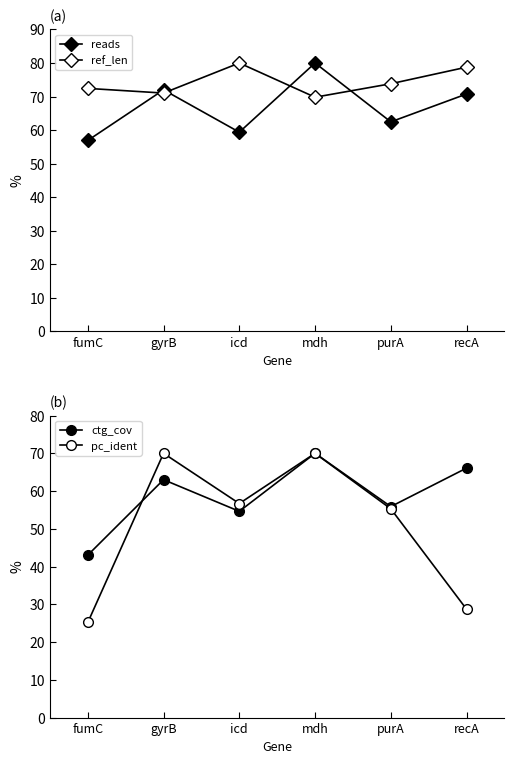

How many lines are shown in the chart?

4